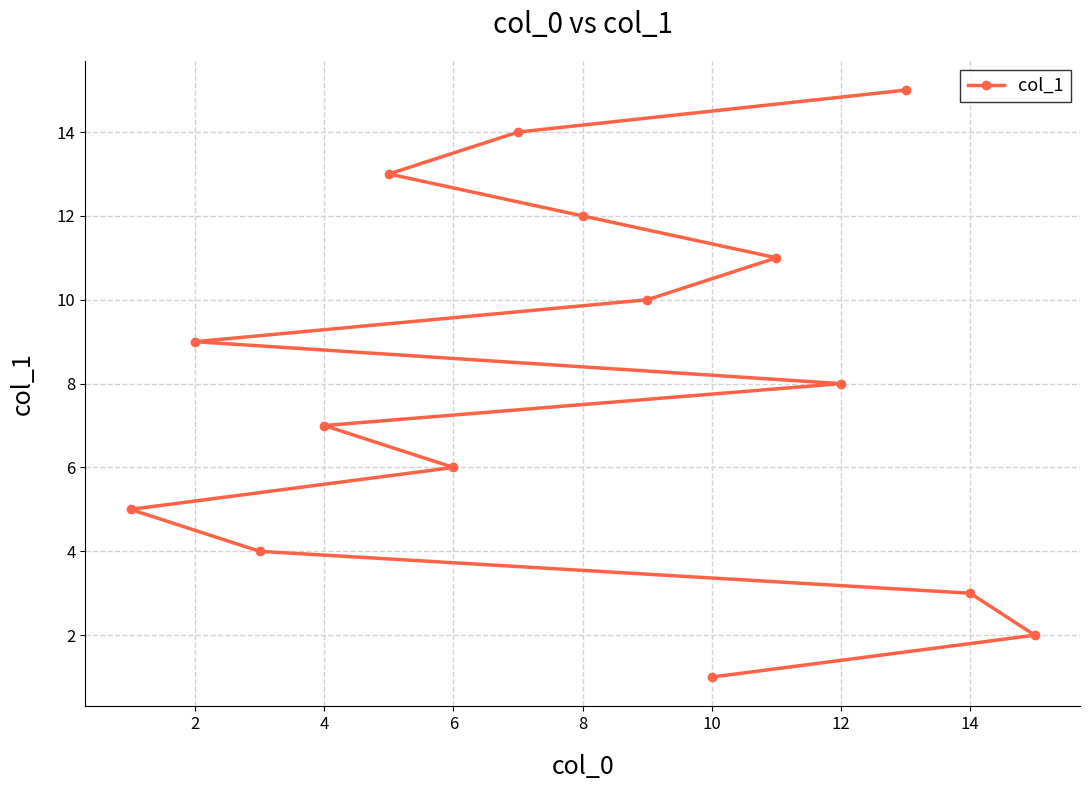

What is the sum of all values?

120